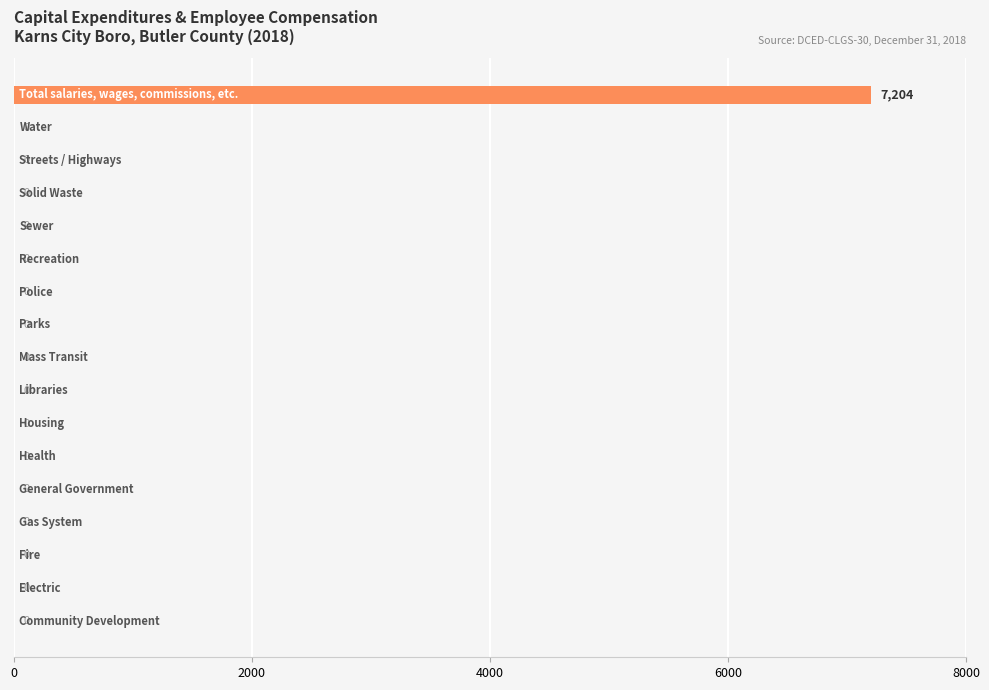

What is the sum of all values?

7204